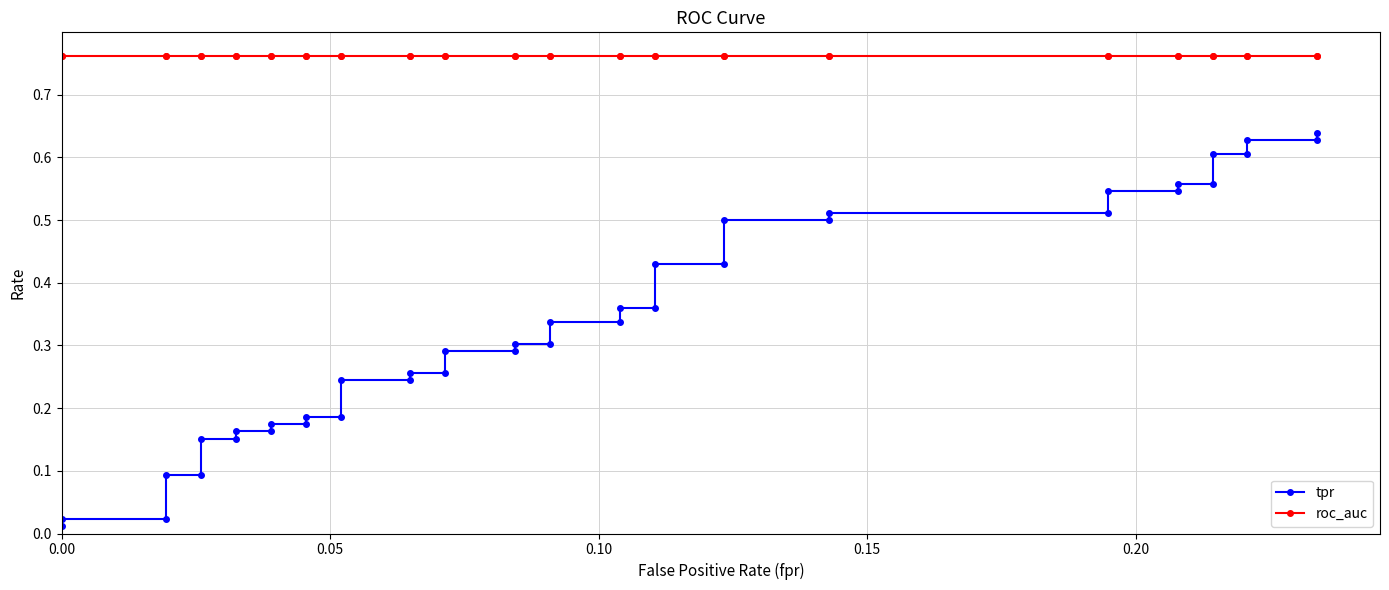

What is the maximum value shown in the chart?

0.8